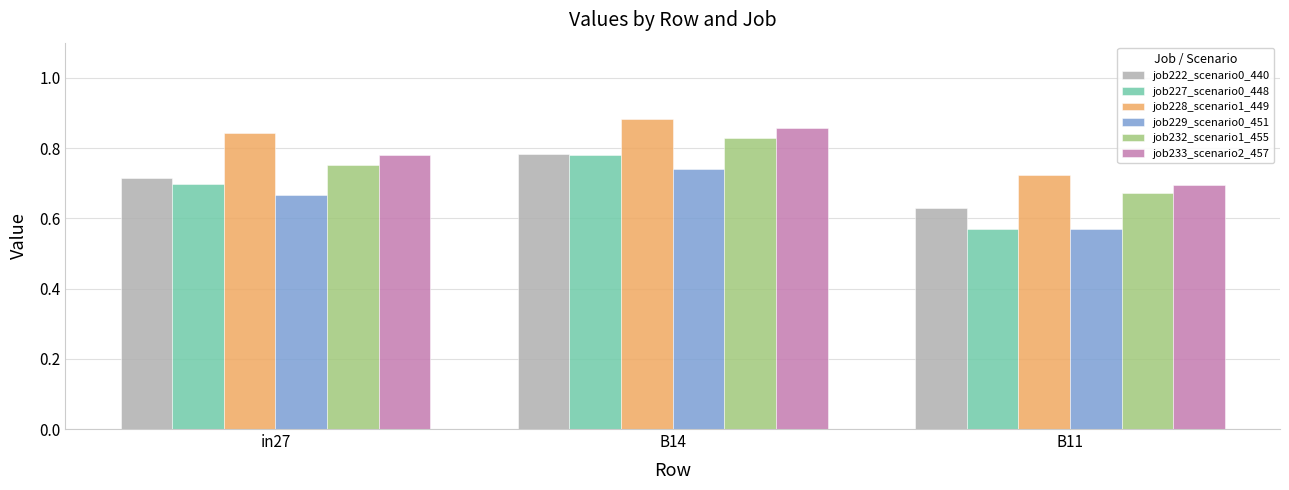

Which series has the largest total across all categories?

job228_scenario1_449